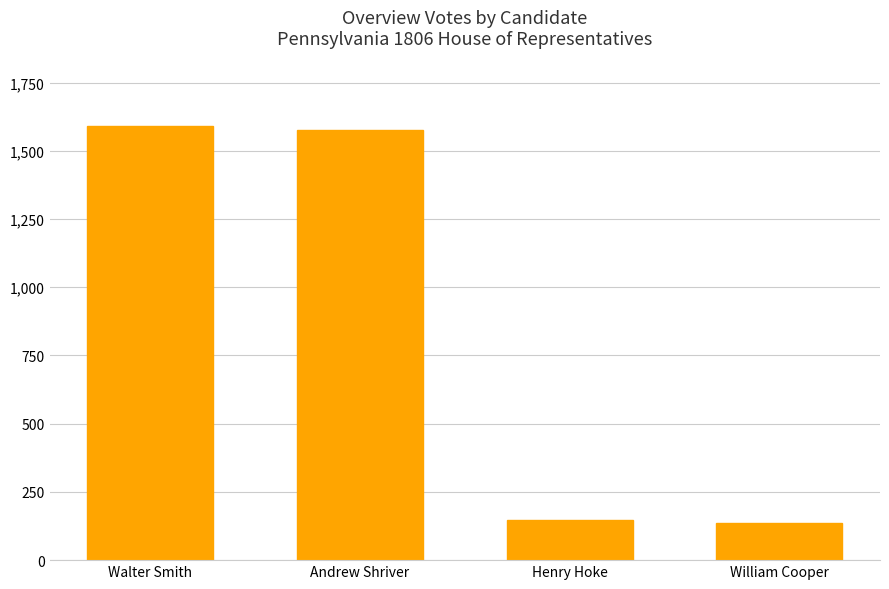

Which has a higher value, William Cooper or Walter Smith?

Walter Smith